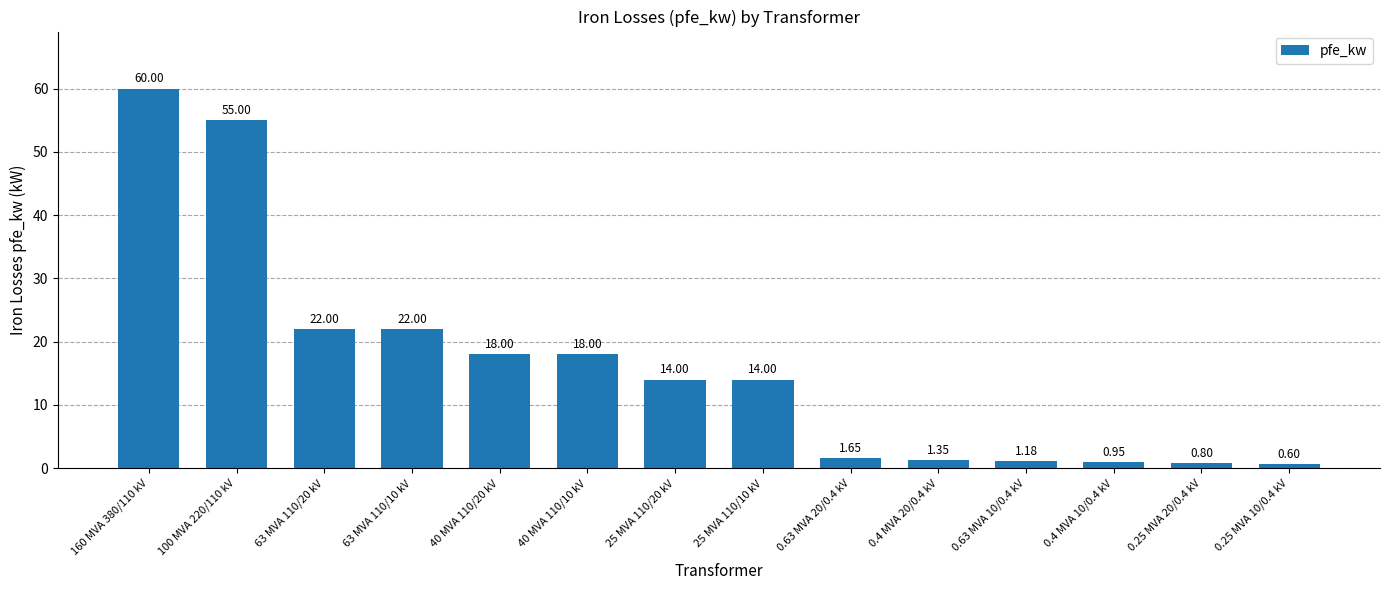

What is the difference between the maximum and minimum values?

59.4